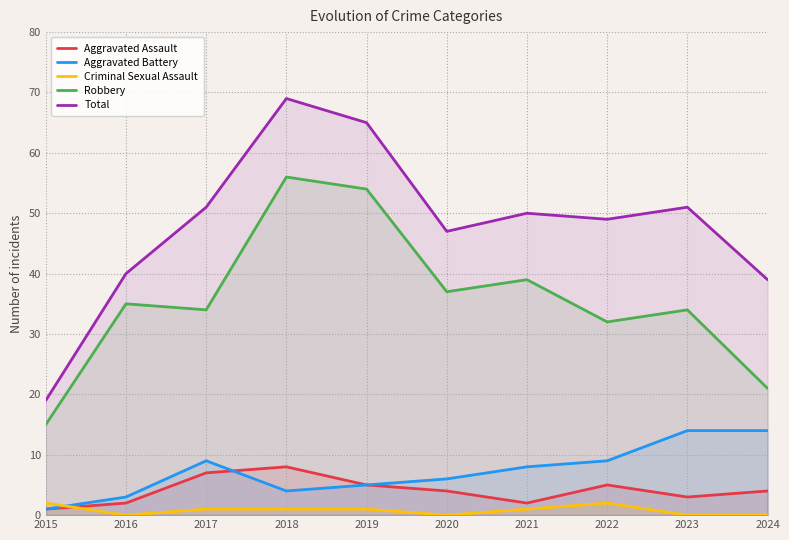

What is the highest value of the Aggravated Battery series?

14